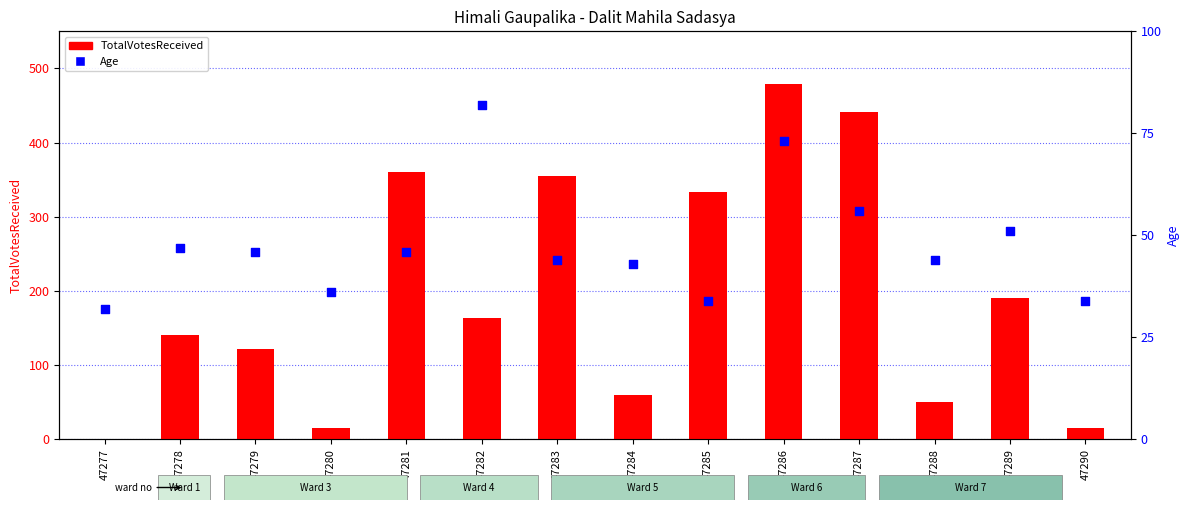

Is the value of Age at 47280 greater than the value of TotalVotesReceived at 47277?

Yes